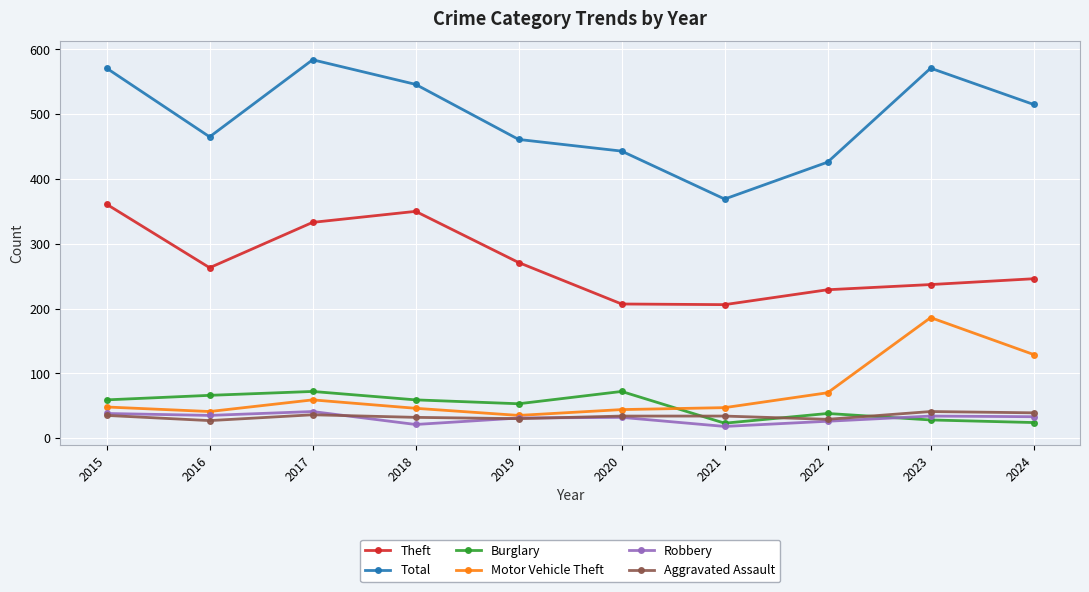

Which label corresponds to the largest value in the chart?

2017